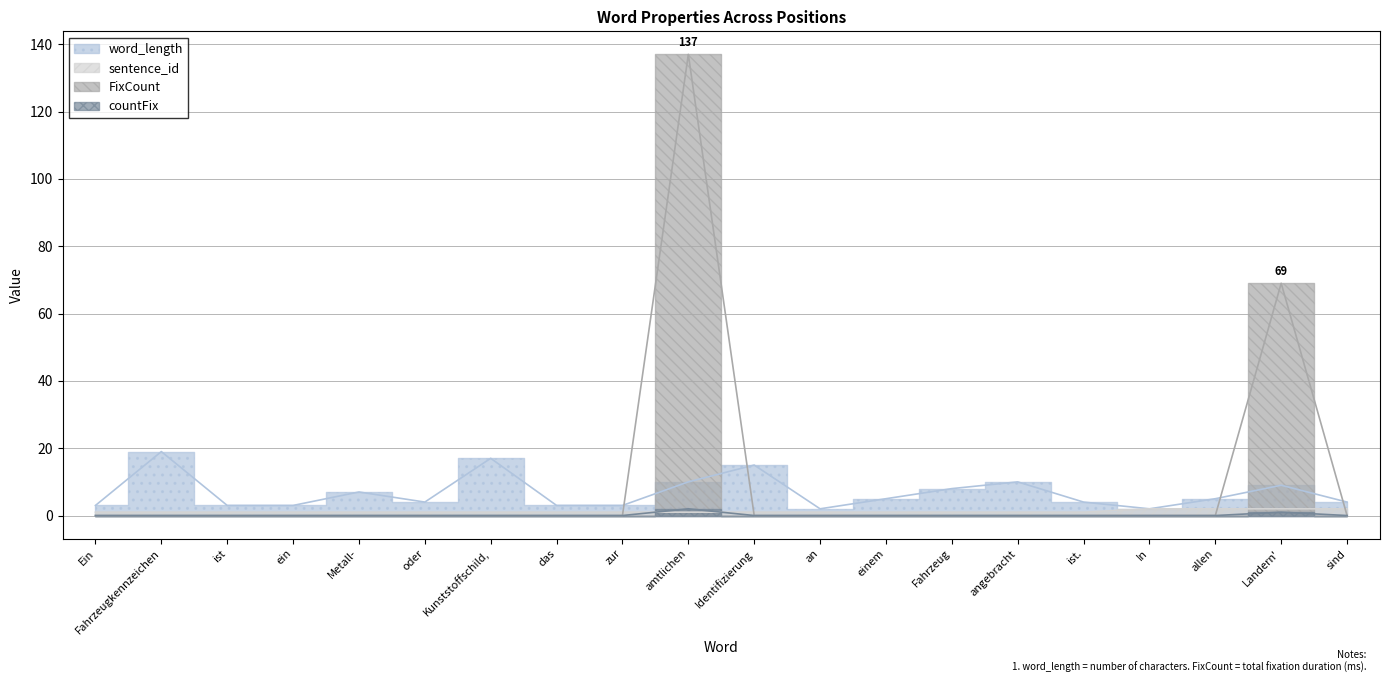

What position from the left is sind?

20